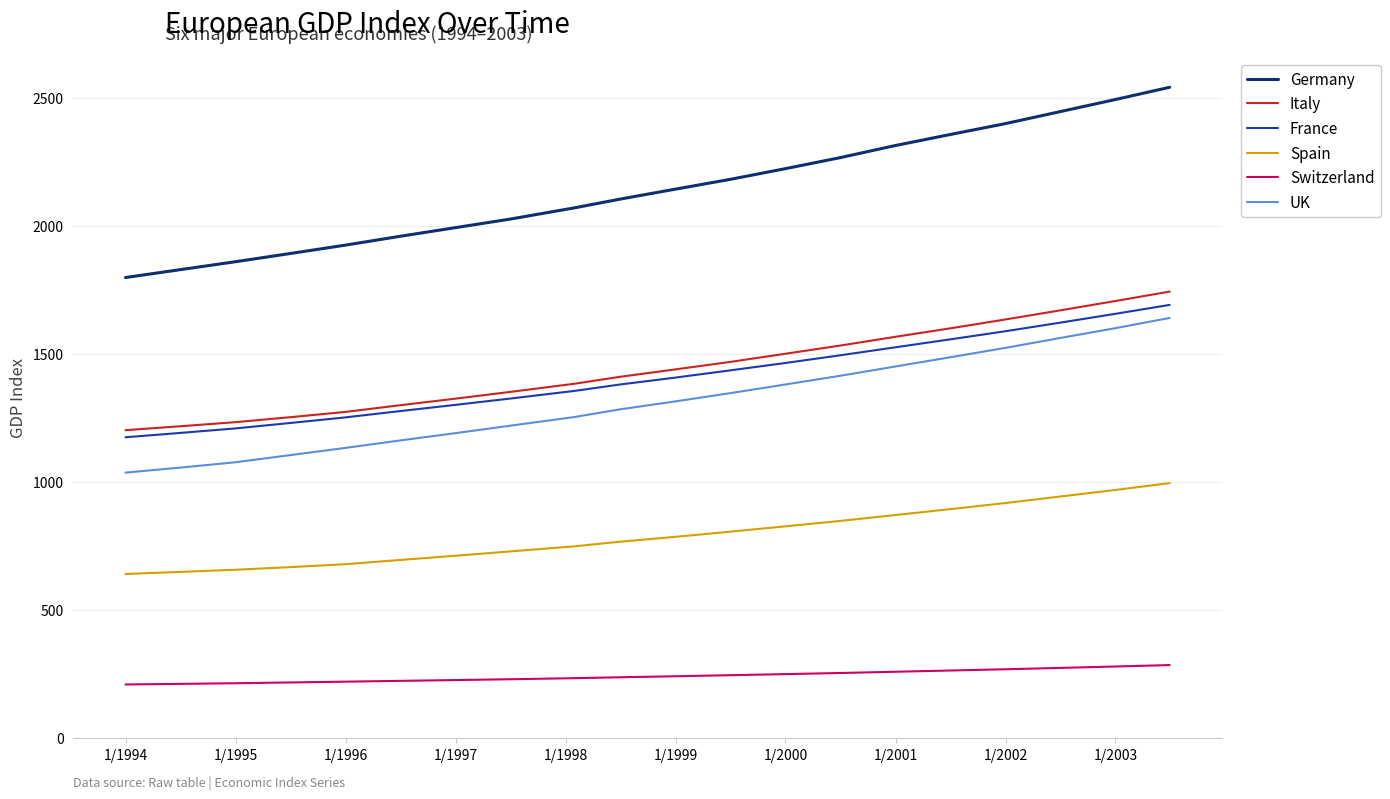

What is the highest value of the Italy series?

1745.0